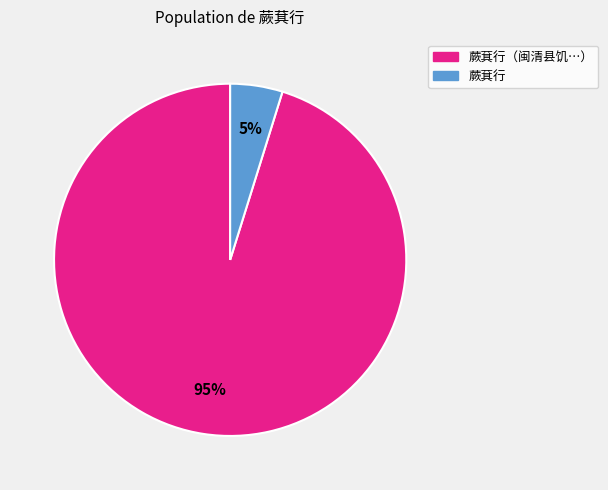

To the nearest percent, what portion does 蕨萁行（闽清县饥…） represent?

95%